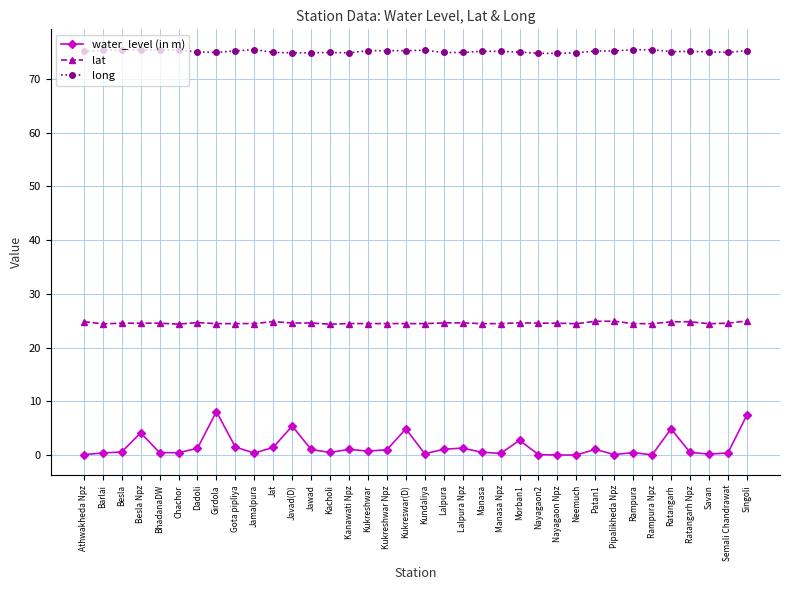

What is the minimum value for long?

74.8